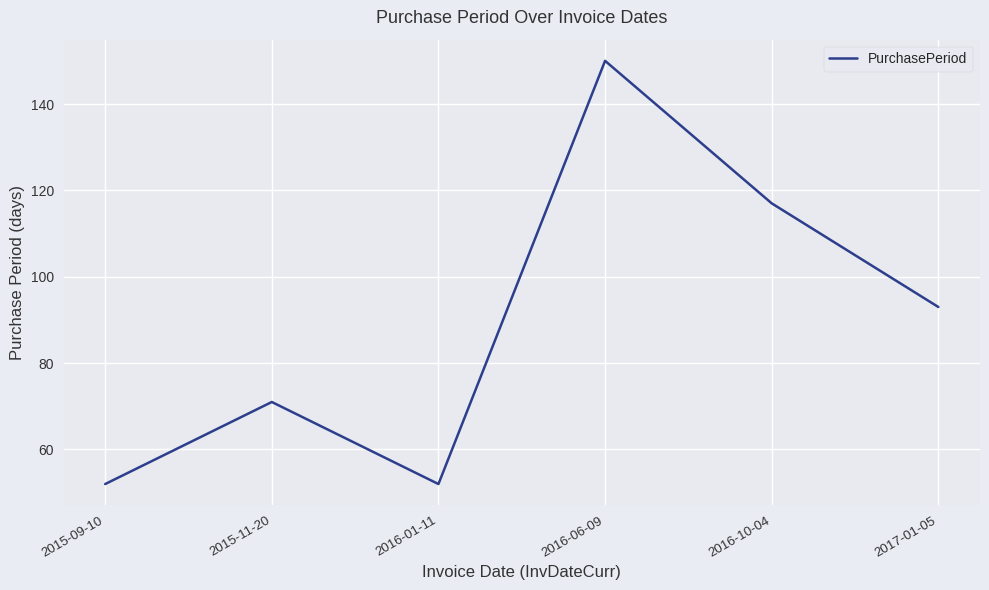

The value at 2016-10-04 is 117. True or false?

True